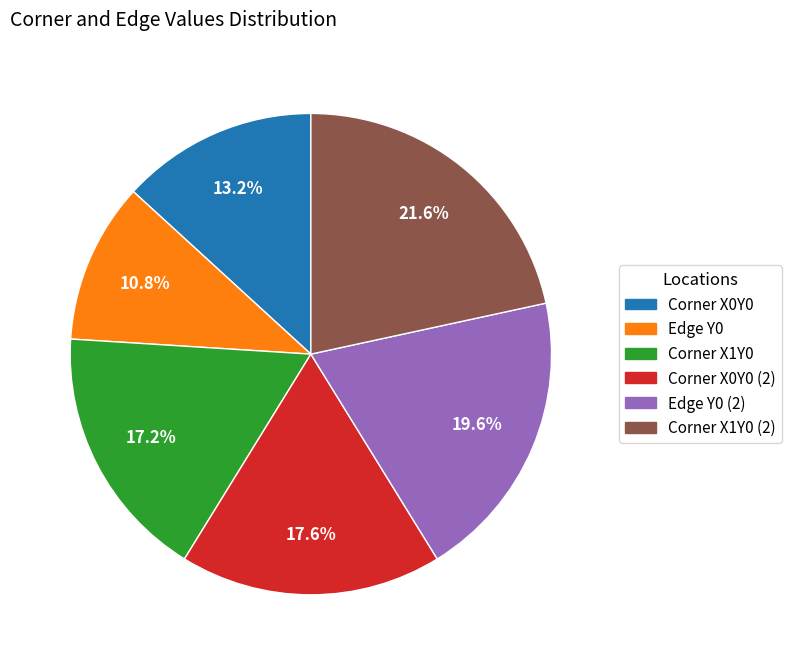

Is there a majority slice in this chart?

No